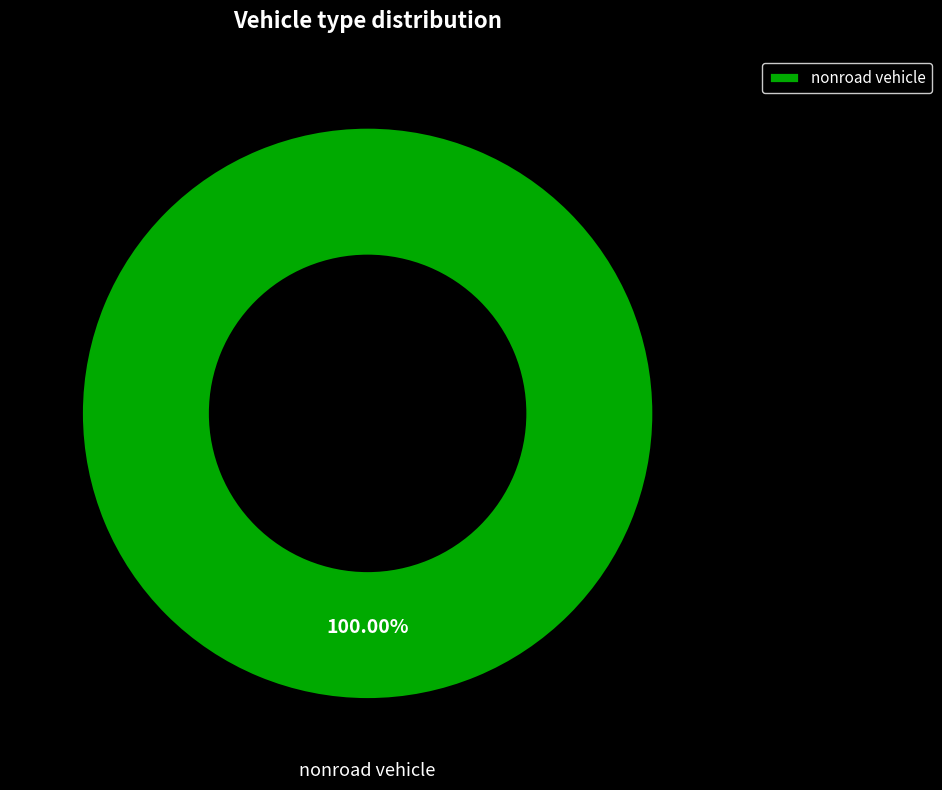

Is there a majority slice in this chart?

Yes